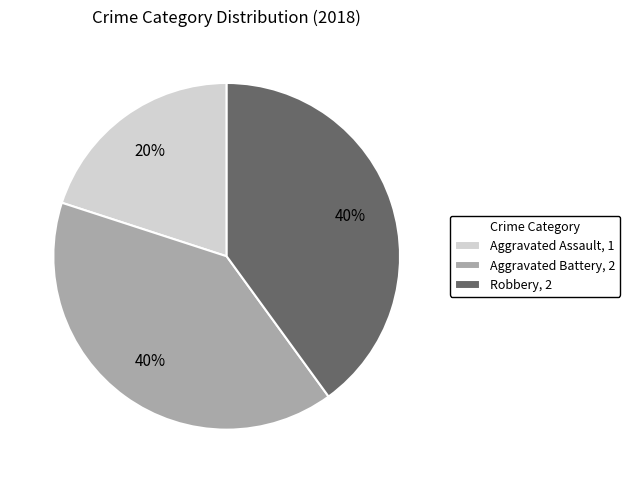

Is there a majority slice in this chart?

No